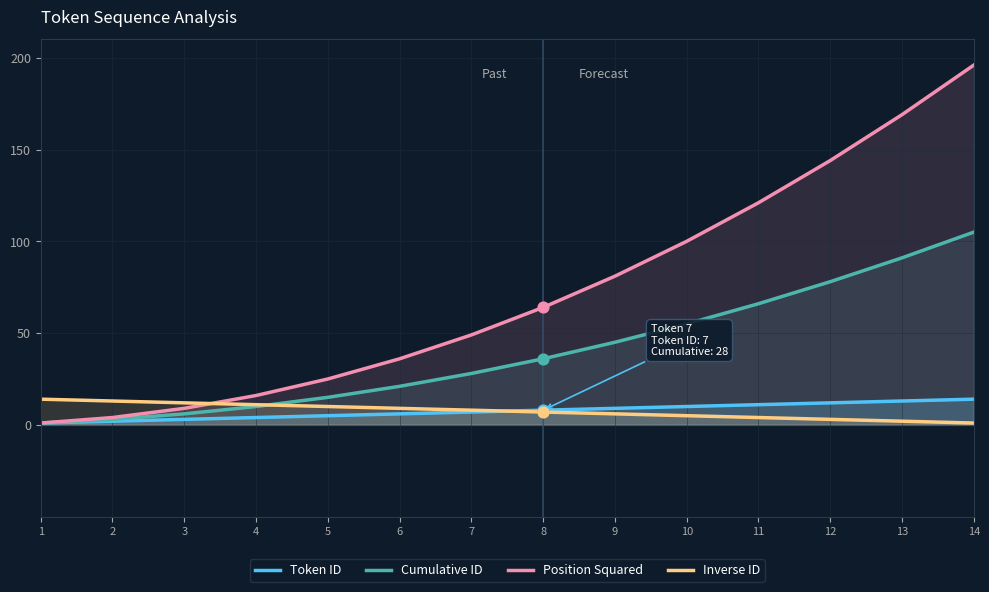

What is the total value across all series at 4?

41